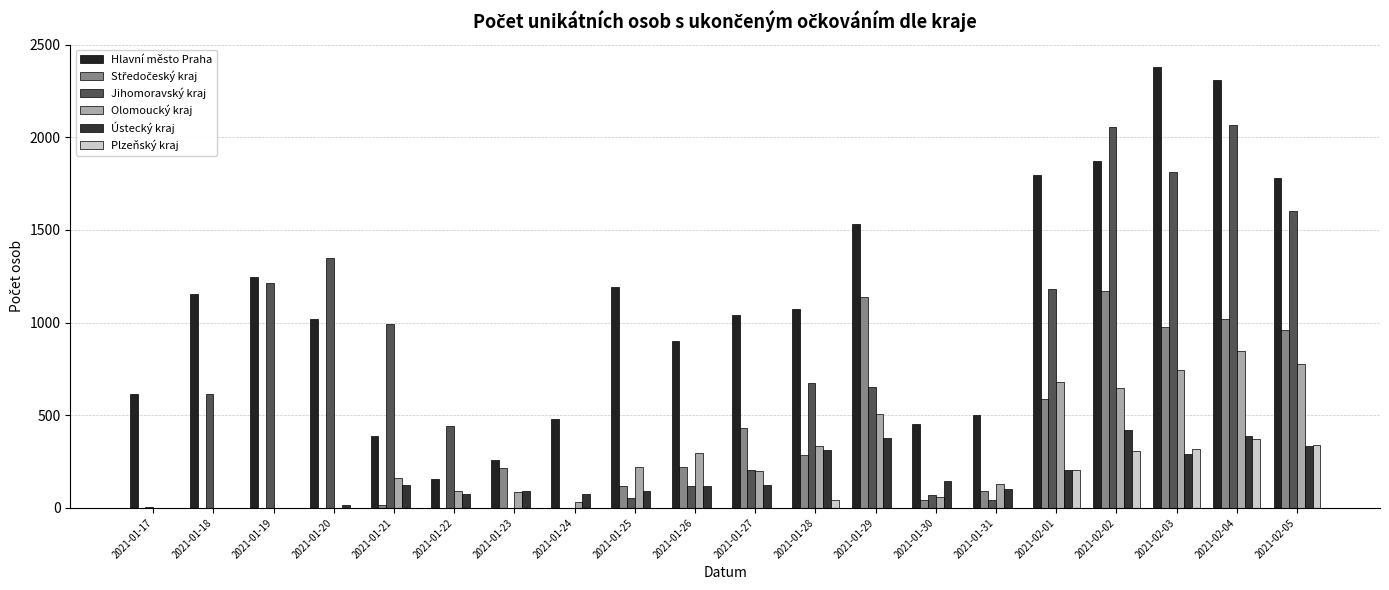

Are the bars horizontal?

No